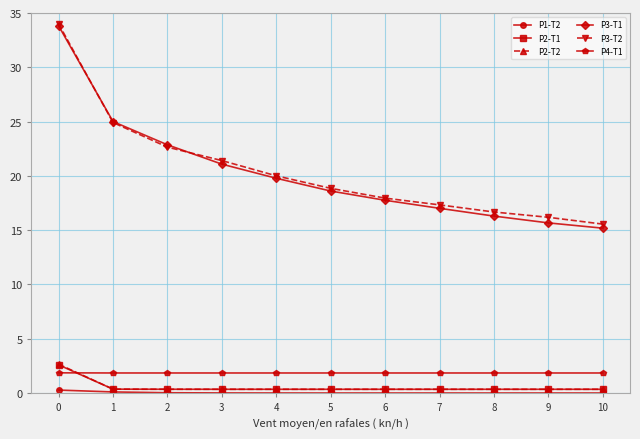

What is the approximate value of P3-T2 at 0?

34.0